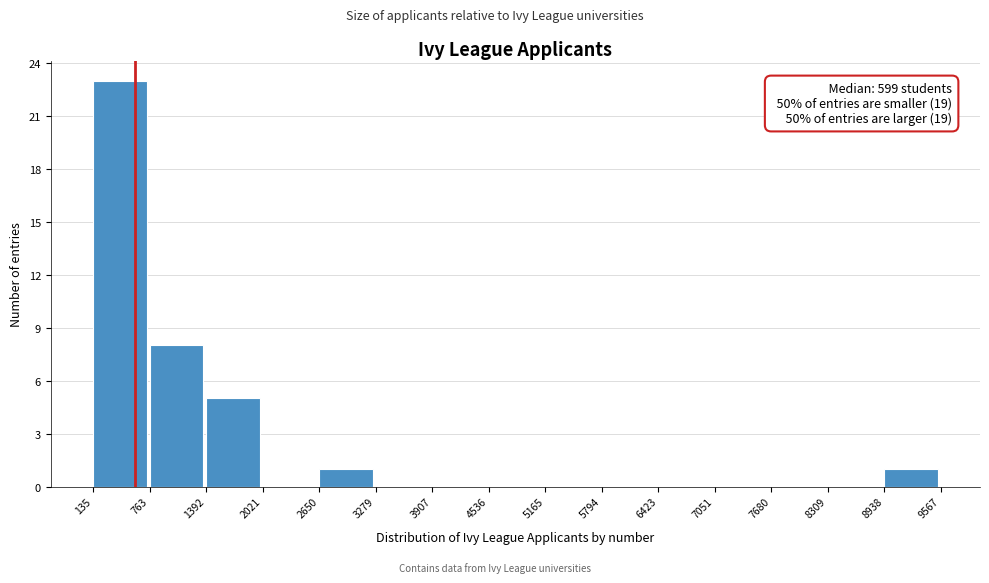

Which range on the x-axis has the tallest bar?

135 to 763